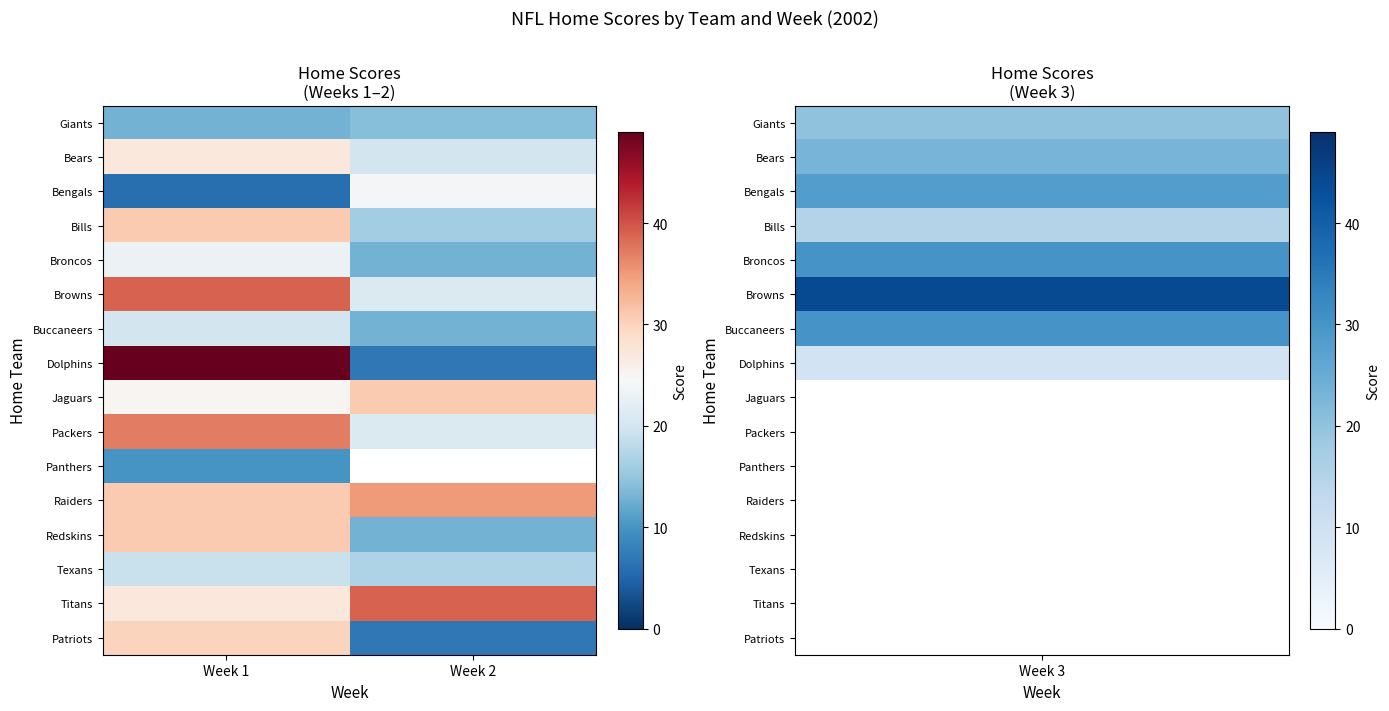

What is the spread (max minus min) of values at Week 1?

43.0